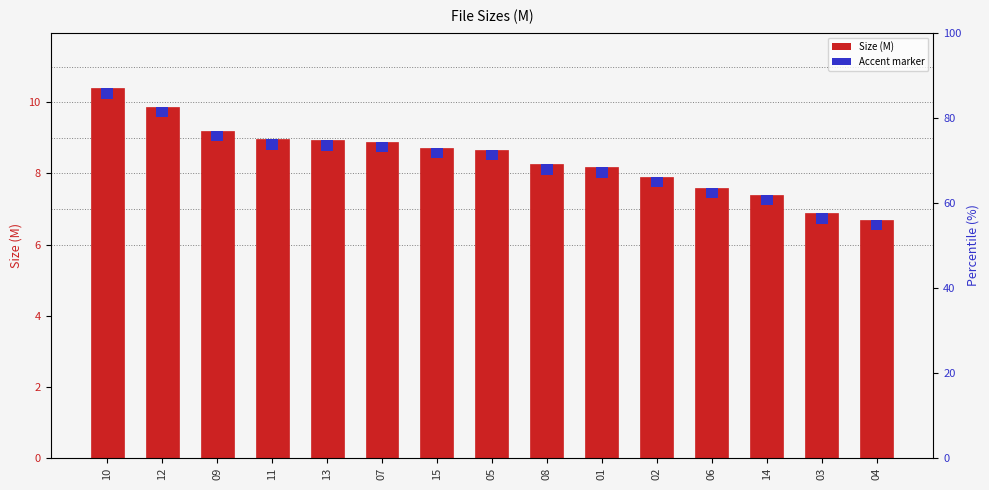

The value at 09 is 5.8. True or false?

False